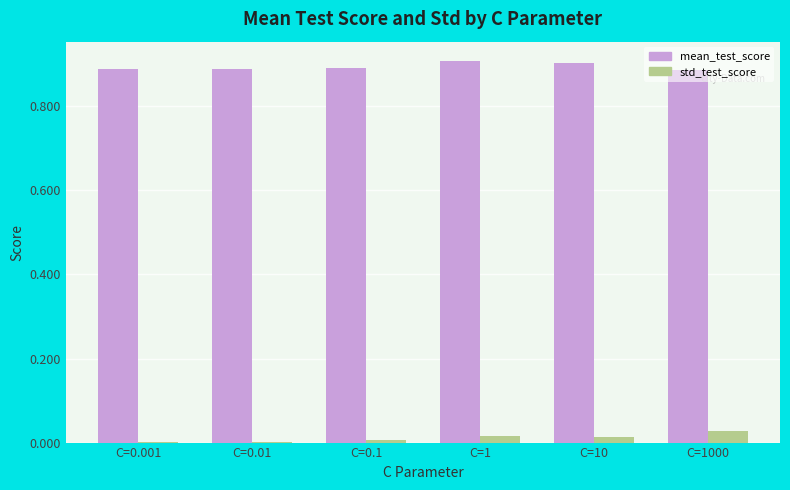

True or false: std_test_score has a value of 0.0 at C=10.

True